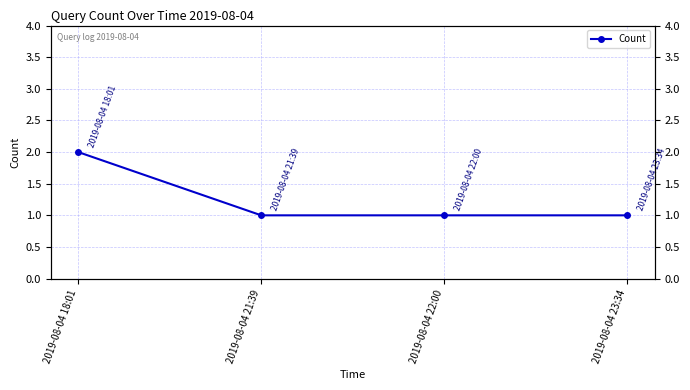

Reading right to left, transcribe all the data shown in this chart.

1	1	1	2